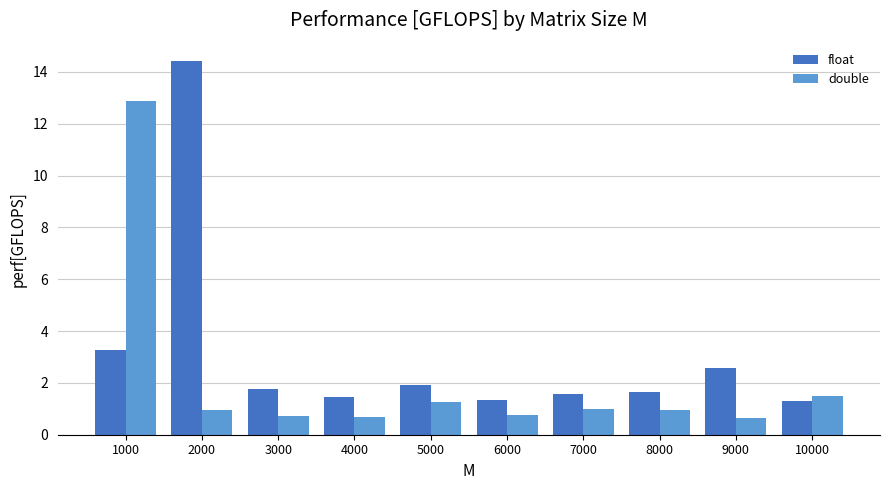

Between 1000 and 5000, which series saw the biggest shift?

double